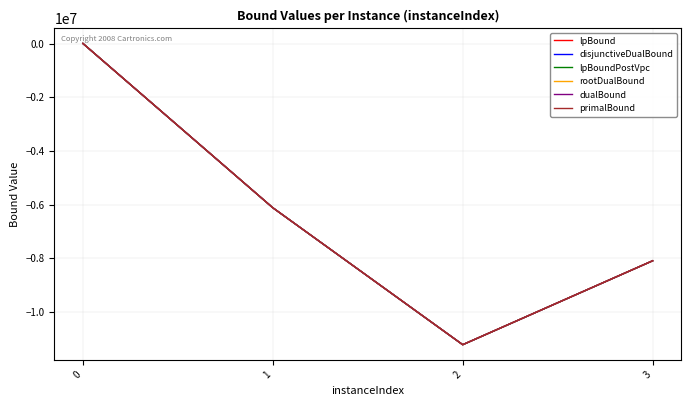

True or false: rootDualBound and primalBound cross at least once.

False